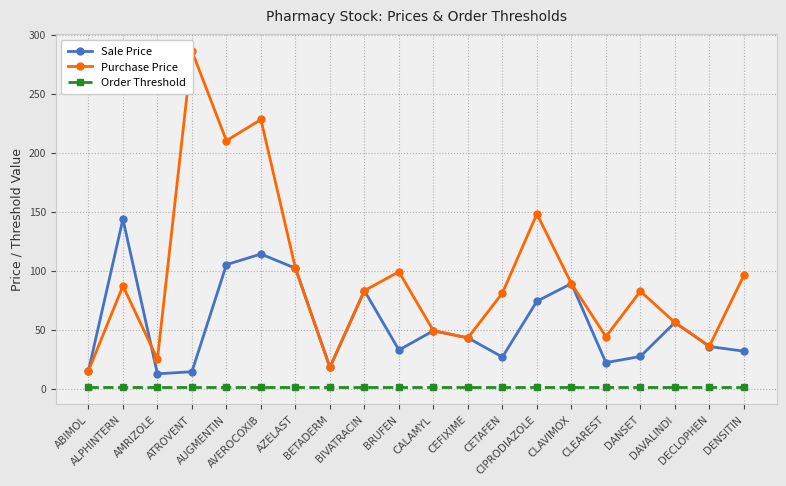

At CALAMYL, list the series in order from smallest to largest.

Order Threshold, Sale Price, Purchase Price